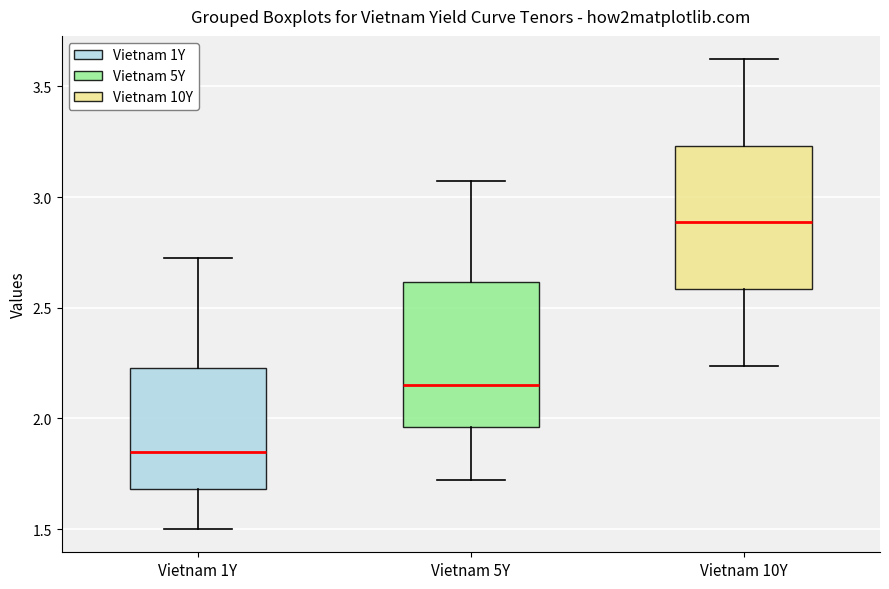

Reading left to right, read every box against the y-axis: the position of its median line, the range the box covers, and the ends of its whiskers. The values are not printed on the chart, so give them approximately, as read against the axis.

Vietnam 1Y: median 1.85, box 1.70 to 2.25, whiskers 1.50 to 2.70
Vietnam 5Y: median 2.15, box 1.95 to 2.60, whiskers 1.70 to 3.05
Vietnam 10Y: median 2.90, box 2.60 to 3.25, whiskers 2.25 to 3.60